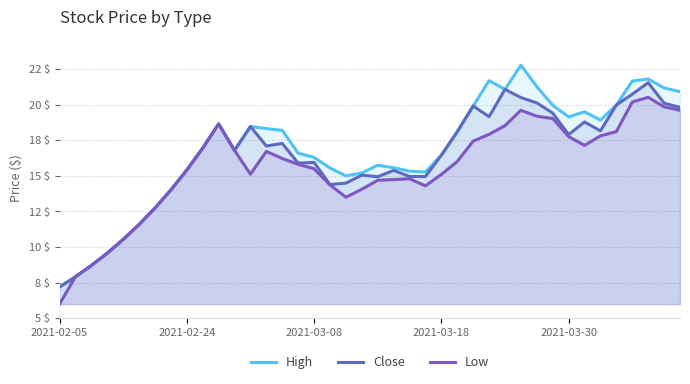

Reading left to right, transcribe all the data shown in this chart.

High: 7.2	7.9	8.7	9.6	10.5	11.6	12.7	14.0	15.4	16.9	18.6	16.8	18.5	18.3	18.2	16.6	16.3	15.6	15.0	15.2	15.8	15.6	15.3	15.3	16.4	18.1	19.9	21.7	21.1	22.8	21.3	20.0	19.1	19.5	18.9	20.0	21.7	21.8	21.2	20.9
Close: 7.2	7.9	8.7	9.6	10.5	11.6	12.7	14.0	15.4	16.9	18.6	16.8	18.5	17.1	17.3	15.9	15.9	14.4	14.5	15.1	14.9	15.4	15.0	14.9	16.4	18.1	19.9	19.2	21.1	20.5	20.1	19.4	17.9	18.8	18.2	20.0	20.7	21.6	20.1	19.8
Low: 6.0	7.9	8.7	9.6	10.5	11.6	12.7	14.0	15.4	16.9	18.6	16.8	15.1	16.7	16.2	15.8	15.5	14.4	13.5	14.1	14.7	14.7	14.8	14.3	15.1	16.0	17.4	17.9	18.5	19.6	19.2	19.0	17.8	17.1	17.8	18.1	20.2	20.5	19.9	19.6